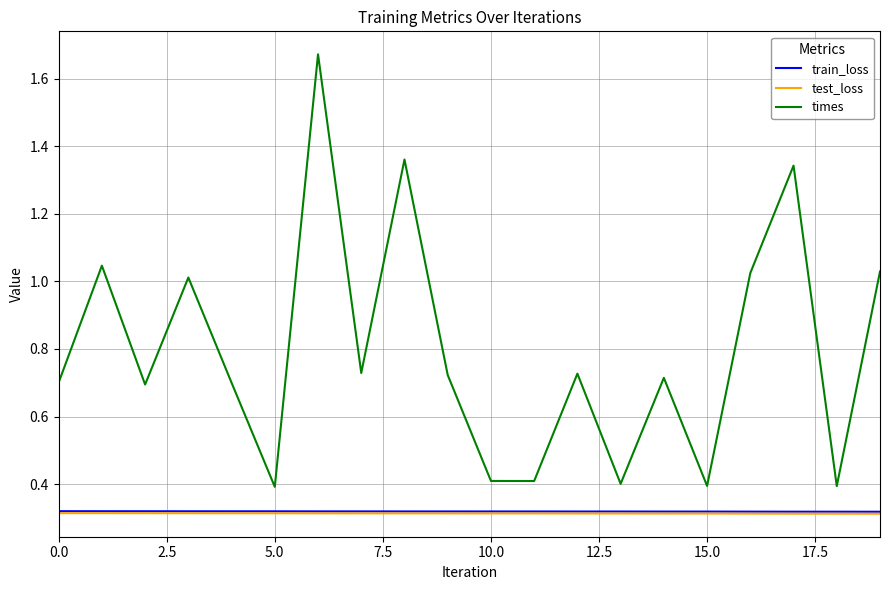

What is the average value of the times series?

0.8